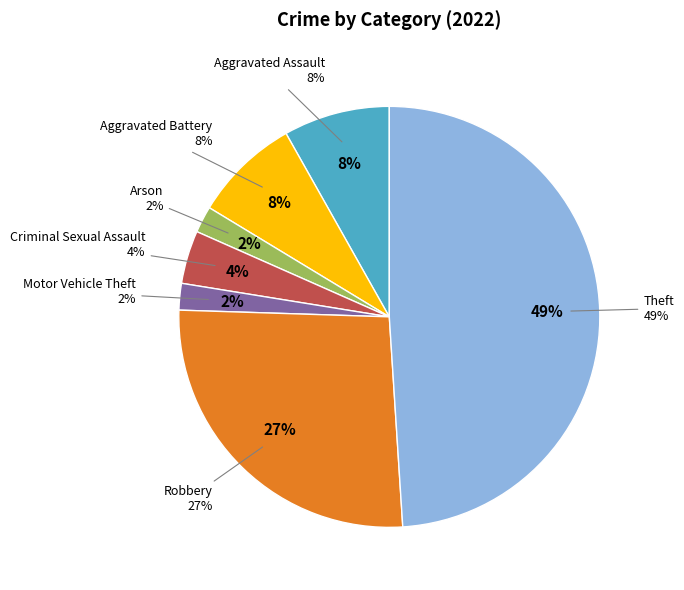

How many segments does this pie chart have?

5